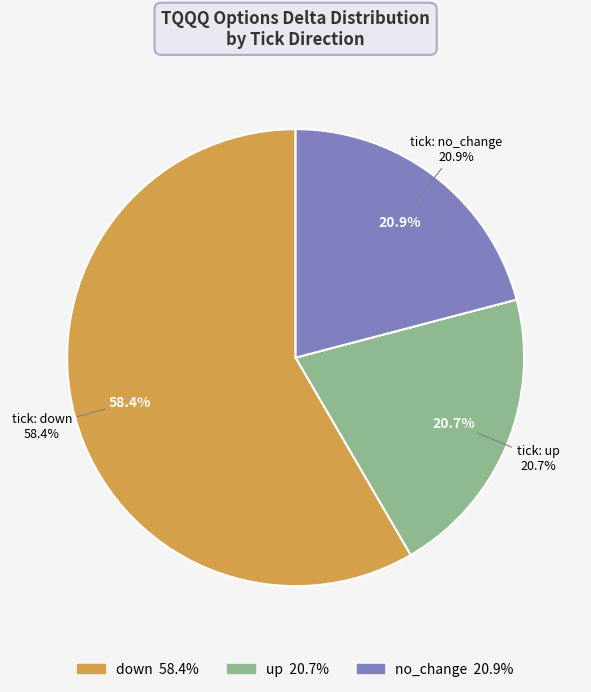

Does any single category account for the majority?

Yes